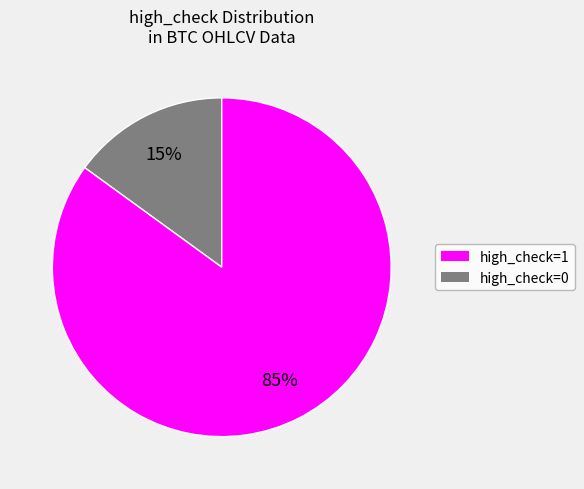

Rank the categories by value from highest to lowest.

high_check=0, high_check=1